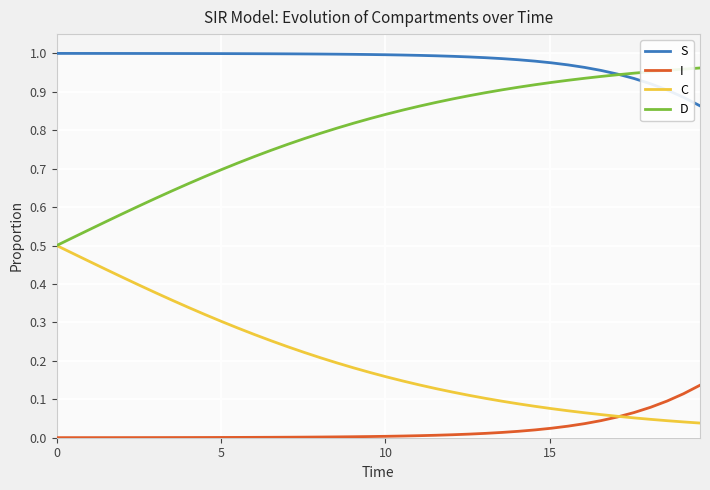

Reading left to right, what are all the values shown in this chart?

S: 1.0	1.0	1.0	1.0	1.0	1.0	1.0	1.0	1.0	1.0	1.0	1.0	1.0	1.0	1.0	1.0	1.0	1.0	1.0	1.0	1.0	1.0	1.0	1.0	1.0	1.0	1.0	1.0	1.0	1.0	1.0	1.0	1.0	1.0	0.9	0.9	0.9	0.9	0.9	0.9
I: 0.0	0.0	0.0	0.0	0.0	0.0	0.0	0.0	0.0	0.0	0.0	0.0	0.0	0.0	0.0	0.0	0.0	0.0	0.0	0.0	0.0	0.0	0.0	0.0	0.0	0.0	0.0	0.0	0.0	0.0	0.0	0.0	0.0	0.0	0.1	0.1	0.1	0.1	0.1	0.1
C: 0.5	0.5	0.5	0.4	0.4	0.4	0.4	0.4	0.3	0.3	0.3	0.3	0.3	0.3	0.2	0.2	0.2	0.2	0.2	0.2	0.2	0.1	0.1	0.1	0.1	0.1	0.1	0.1	0.1	0.1	0.1	0.1	0.1	0.1	0.1	0.1	0.0	0.0	0.0	0.0
D: 0.5	0.5	0.5	0.6	0.6	0.6	0.6	0.6	0.7	0.7	0.7	0.7	0.7	0.7	0.8	0.8	0.8	0.8	0.8	0.8	0.8	0.9	0.9	0.9	0.9	0.9	0.9	0.9	0.9	0.9	0.9	0.9	0.9	0.9	0.9	0.9	1.0	1.0	1.0	1.0